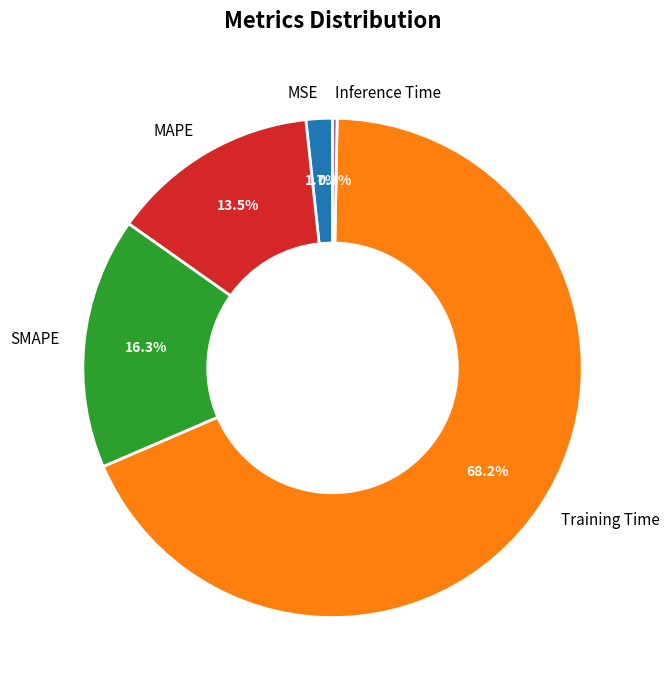

To the nearest percent, what is the combined percentage of SMAPE and MAPE?

30%